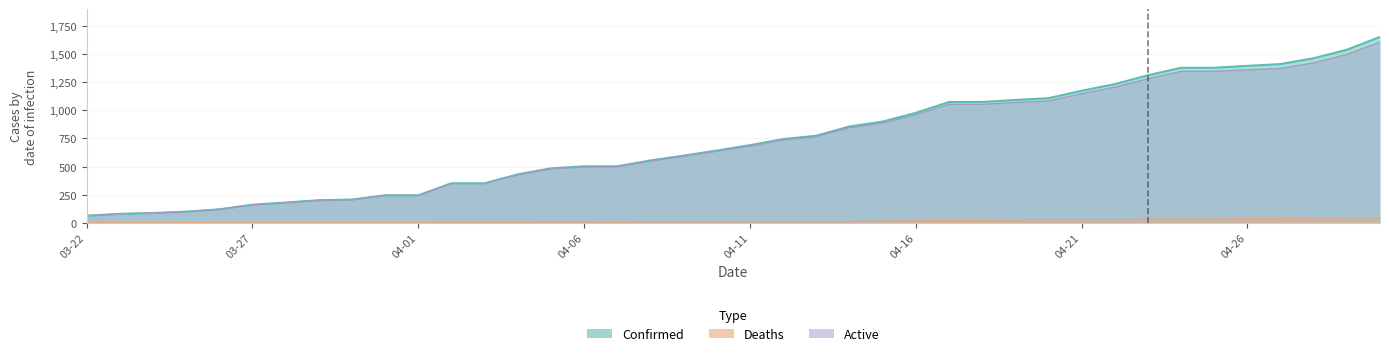

The Confirmed series shows 1654 at 04-30. True or false?

True